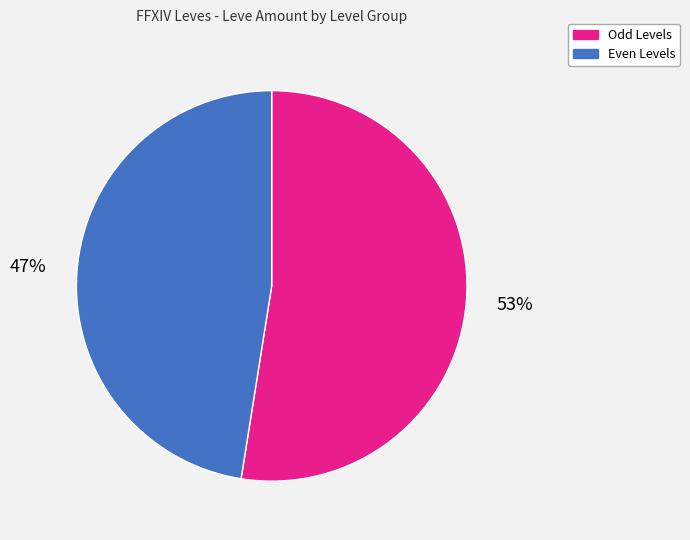

To the nearest percent, what is the average slice percentage?

50%